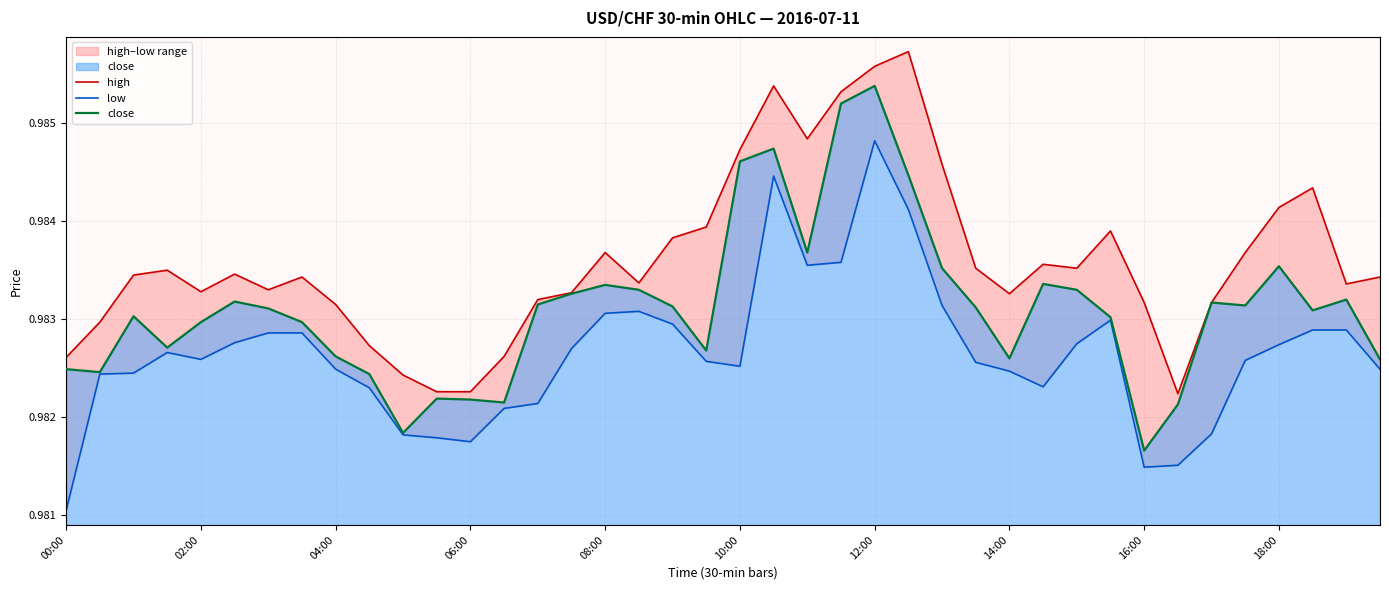

Where is close nearest to the value 0?

16:00